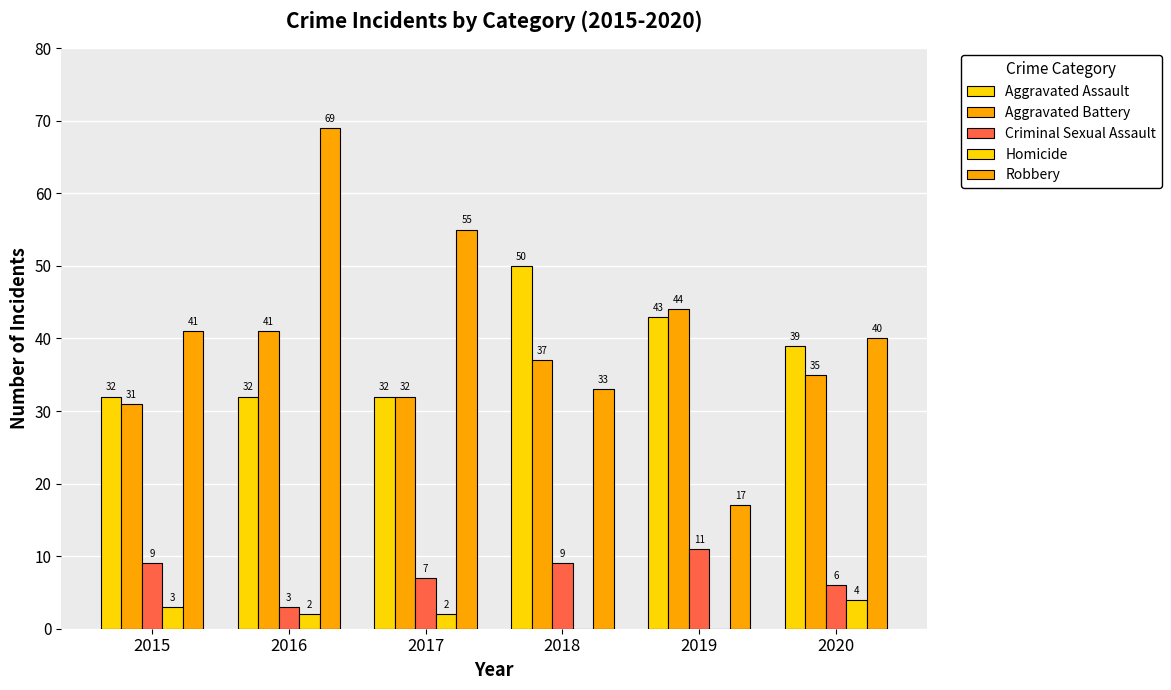

List the labels in order of Criminal Sexual Assault value, smallest first.

2016, 2020, 2017, 2015, 2018, 2019